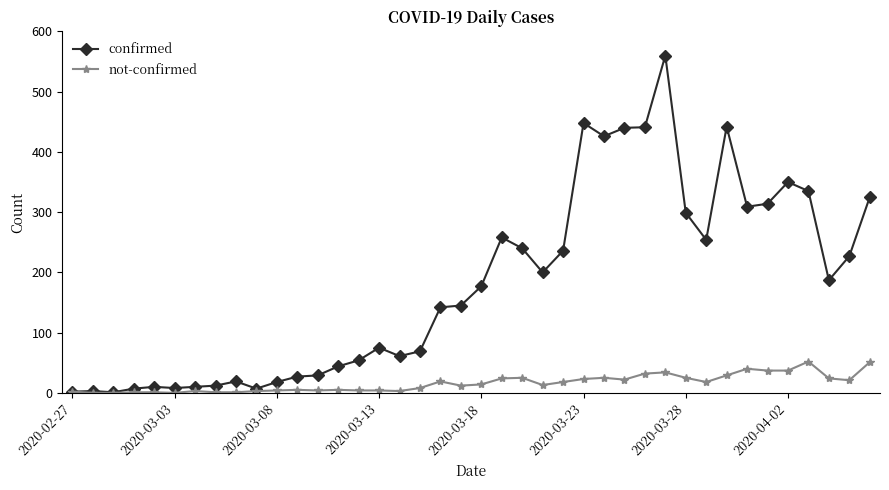

How many values in the not-confirmed series are below 14?

20